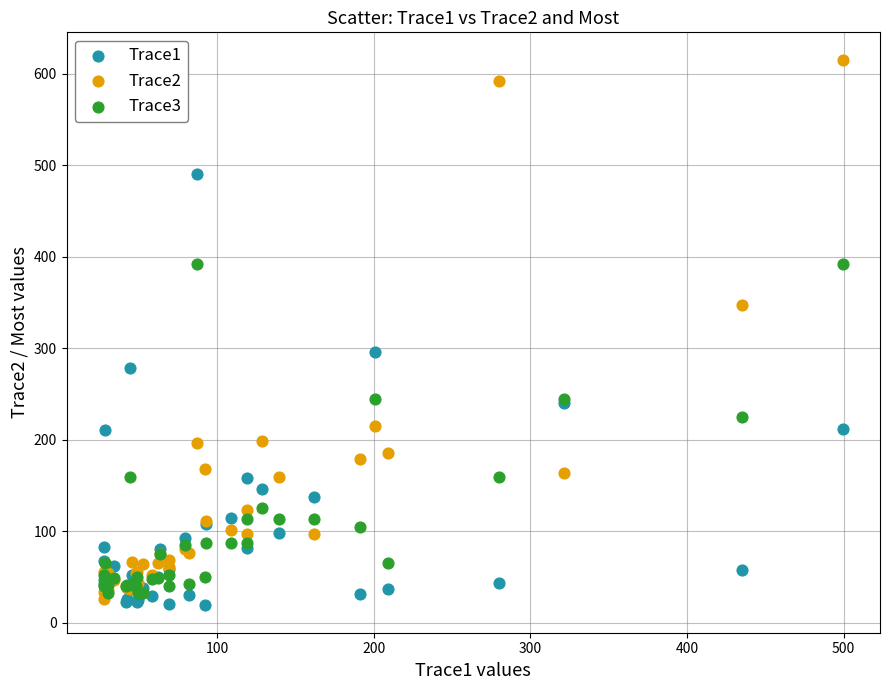

Across all series, what Y value is closest to 317?

295.7